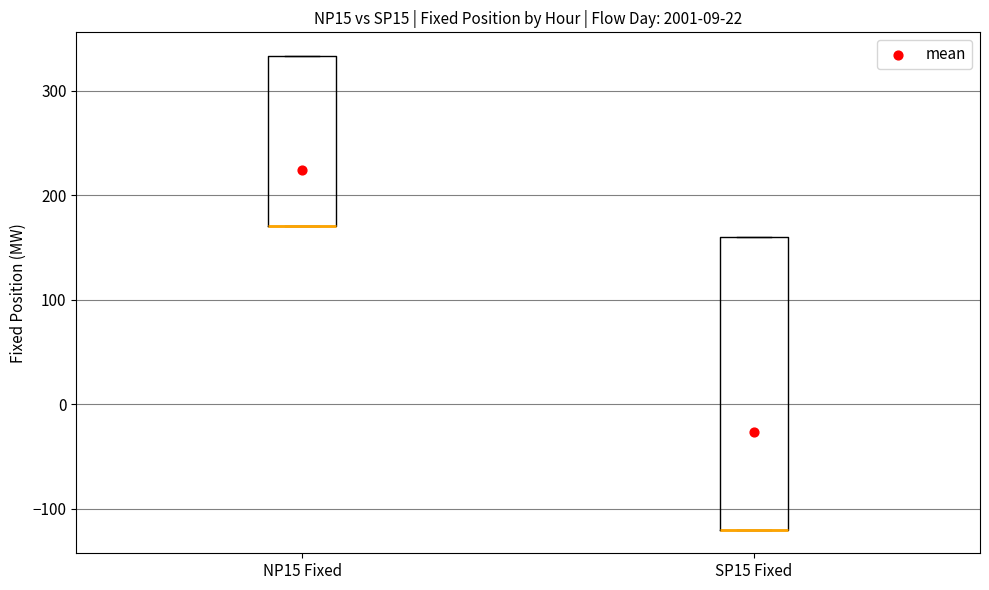

Reading left to right, read every box against the y-axis: the position of its median line, the range the box covers, and the ends of its whiskers. The values are not printed on the chart, so give them approximately, as read against the axis.

NP15 Fixed: median 170 (drawn on the box's lower edge), box 170 to 330, whiskers 170 to 330
SP15 Fixed: median -120 (drawn on the box's lower edge), box -120 to 160, whiskers -120 to 160